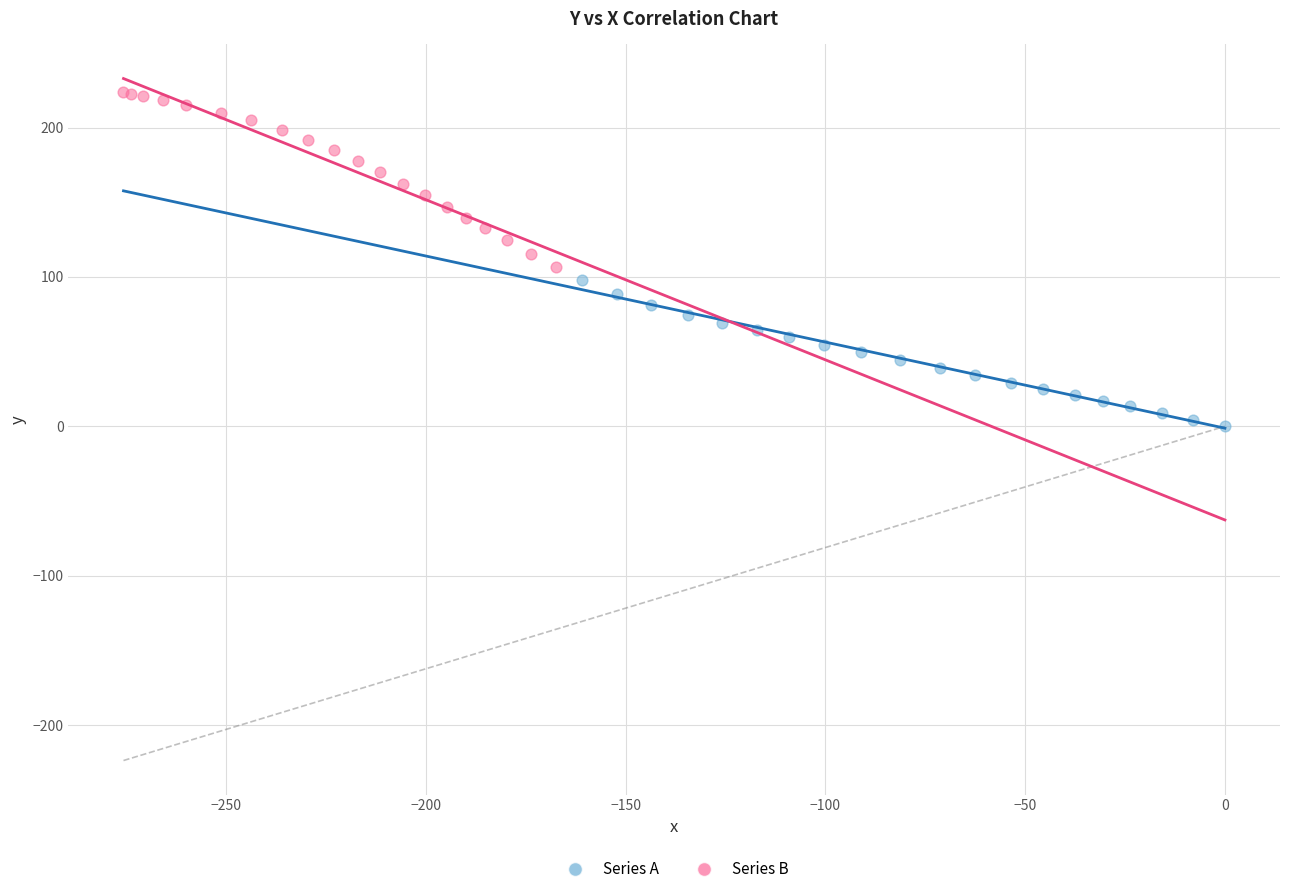

Which series reaches the minimum Y coordinate?

Series A